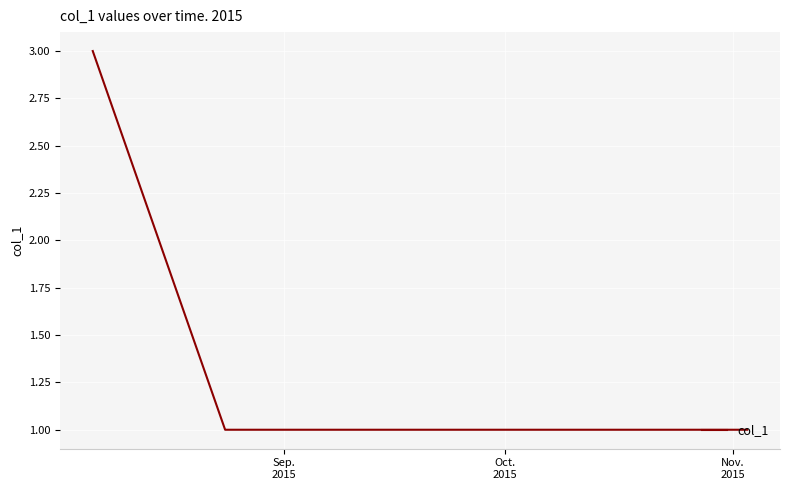

Reading right to left, list all the values displayed in this chart.

1	1	1	1	3